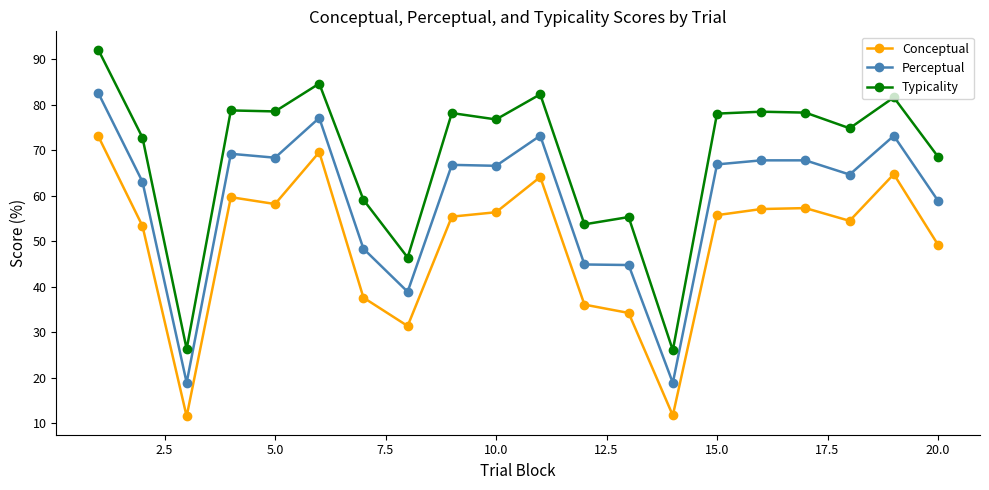

What is the maximum value for Conceptual?

73.0